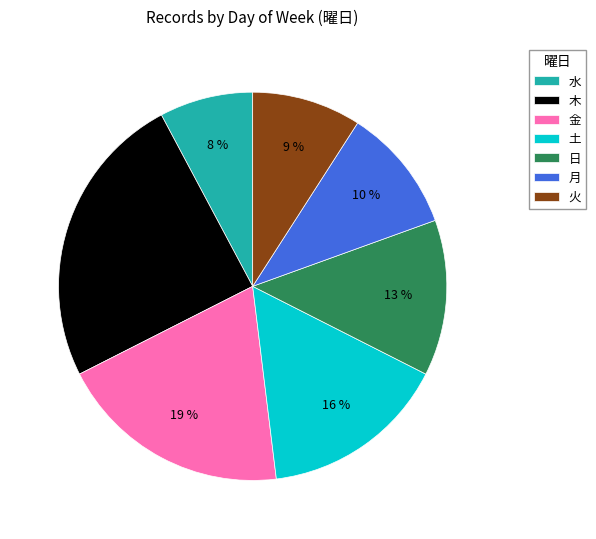

Which slice is the smallest?

水